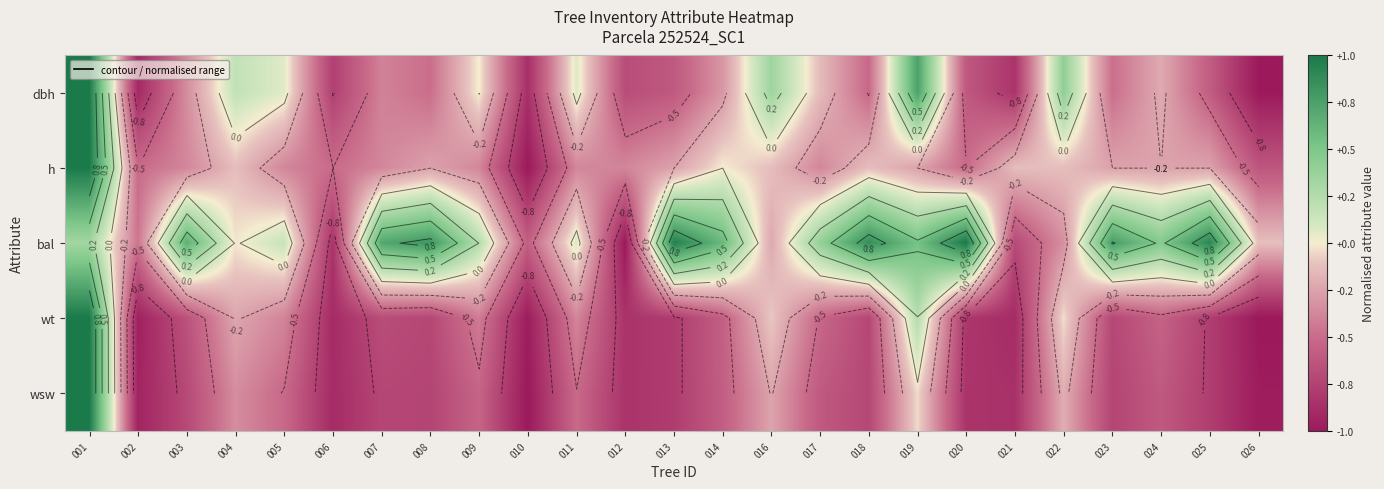

How many values in bal are above zero?

16